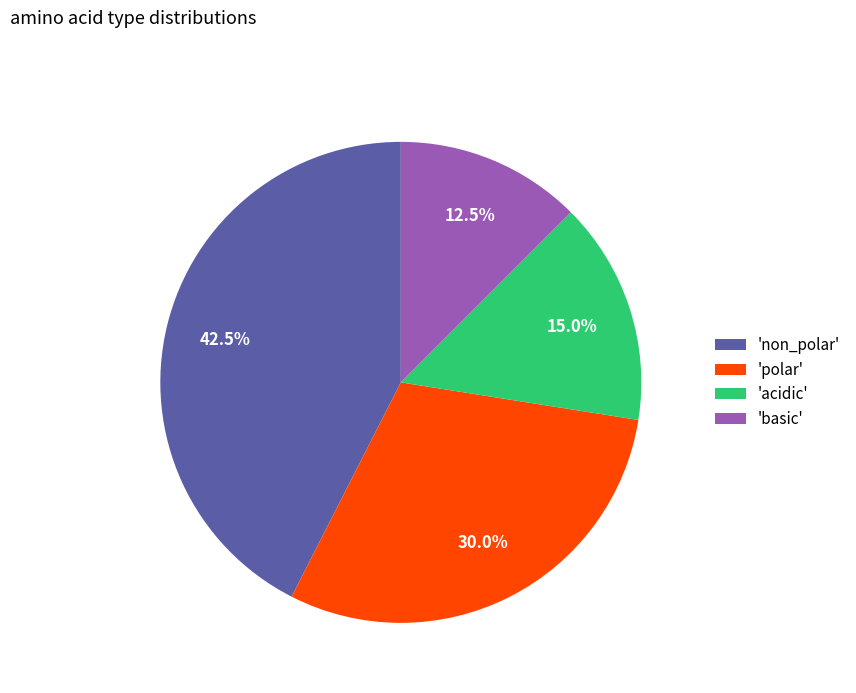

Combined, do 'non_polar' and 'polar' account for over 50%?

Yes